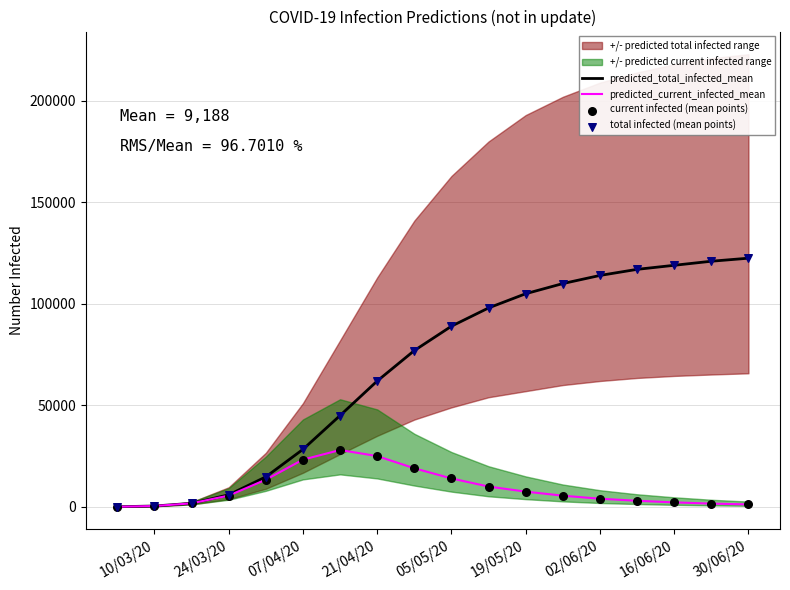

At how many categories does at least one series exceed 99722?

7